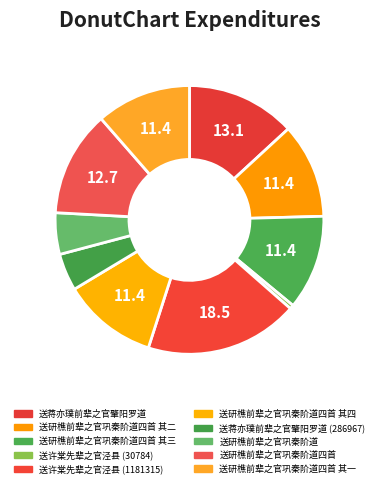

Does any single category account for the majority?

No